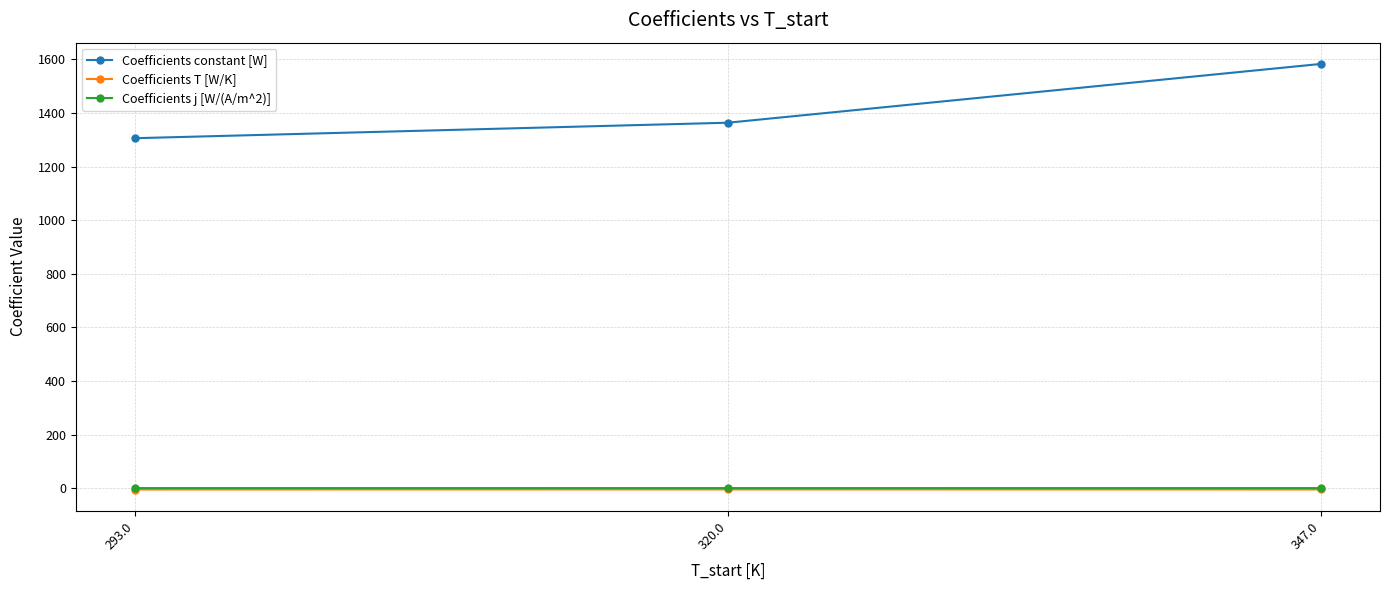

Is the value of Coefficients j [W/(A/m^2)] at 347.0 greater than the value of Coefficients constant [W] at 320.0?

No